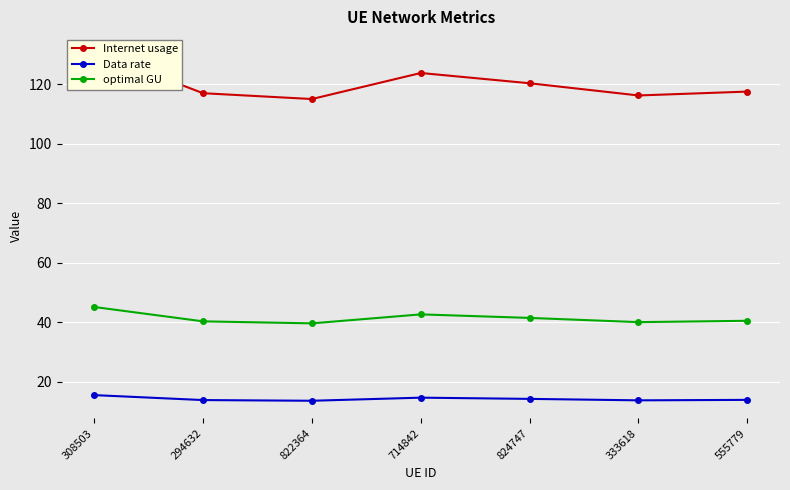

How many distinct data groups are displayed?

3